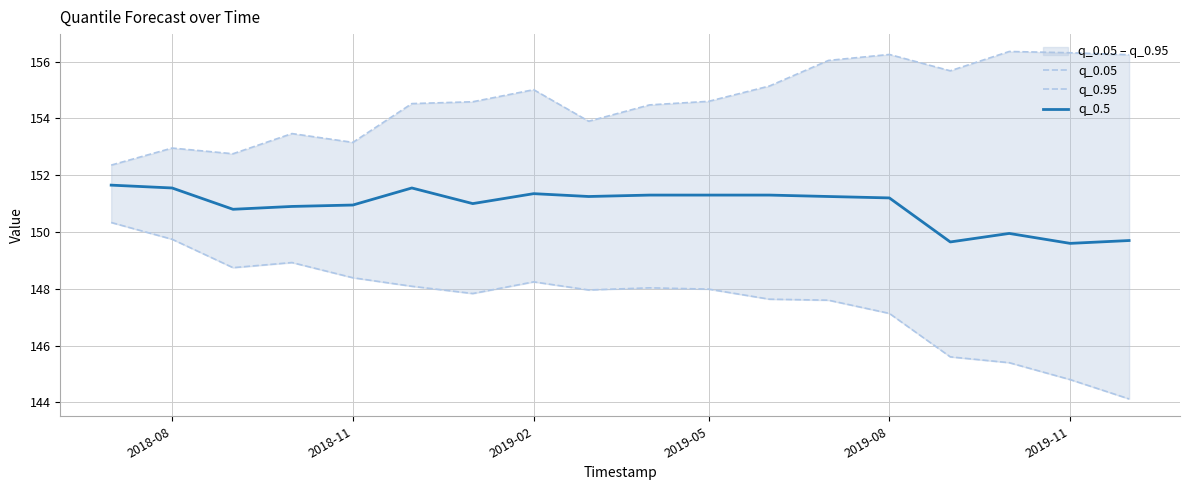

What is the minimum value for q_0.5?

149.6